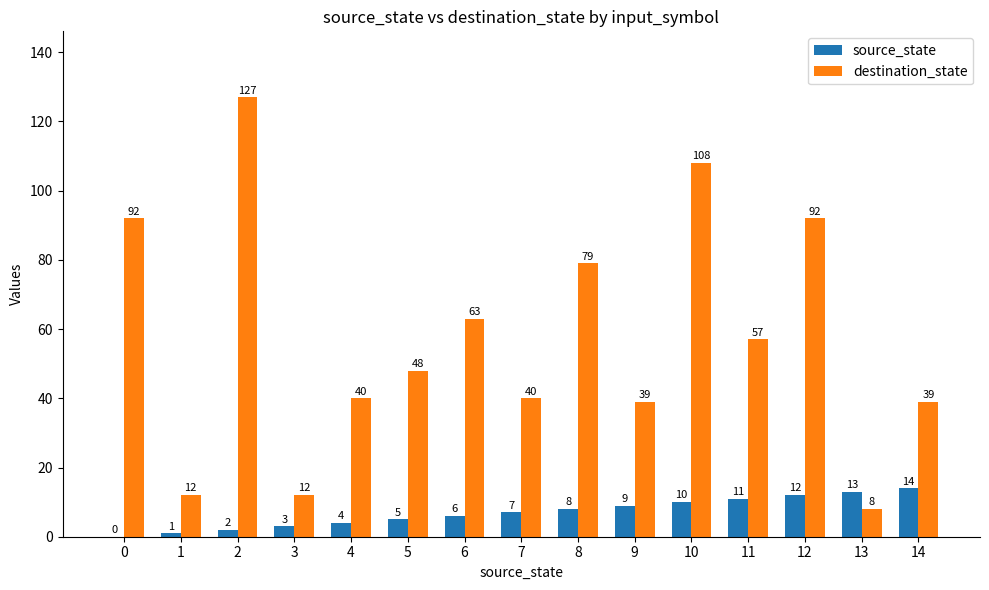

Reading left to right, what are all the values shown in this chart?

source_state: 0=0	1=1	2=2	3=3	4=4	5=5	6=6	7=7	8=8	9=9	10=10	11=11	12=12	13=13	14=14
destination_state: 0=92	1=12	2=127	3=12	4=40	5=48	6=63	7=40	8=79	9=39	10=108	11=57	12=92	13=8	14=39